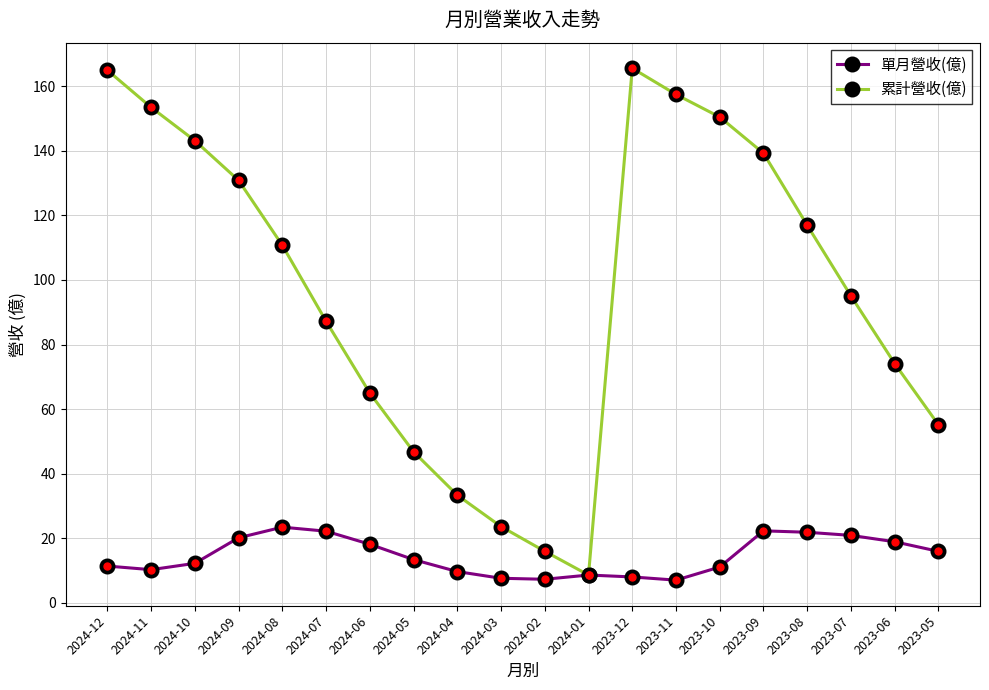

The 單月營收(億) series shows 8.1 at 2023-12. True or false?

True